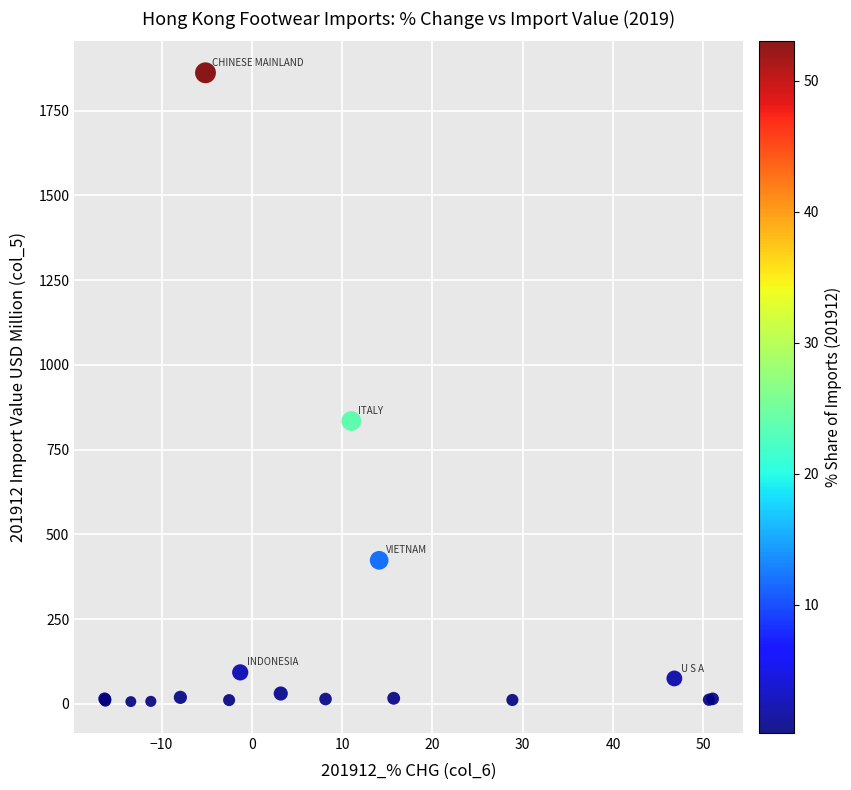

What Y value in the scatter plot is closest to 934?

834.4